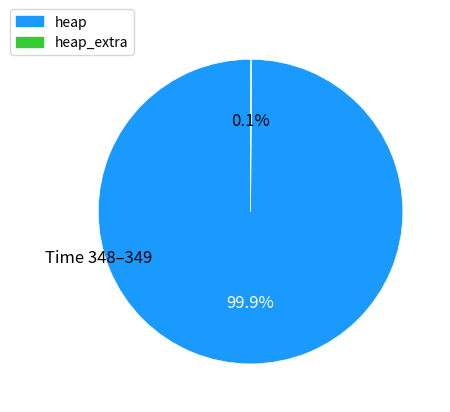

What portion of the pie excludes heap?

0.1%